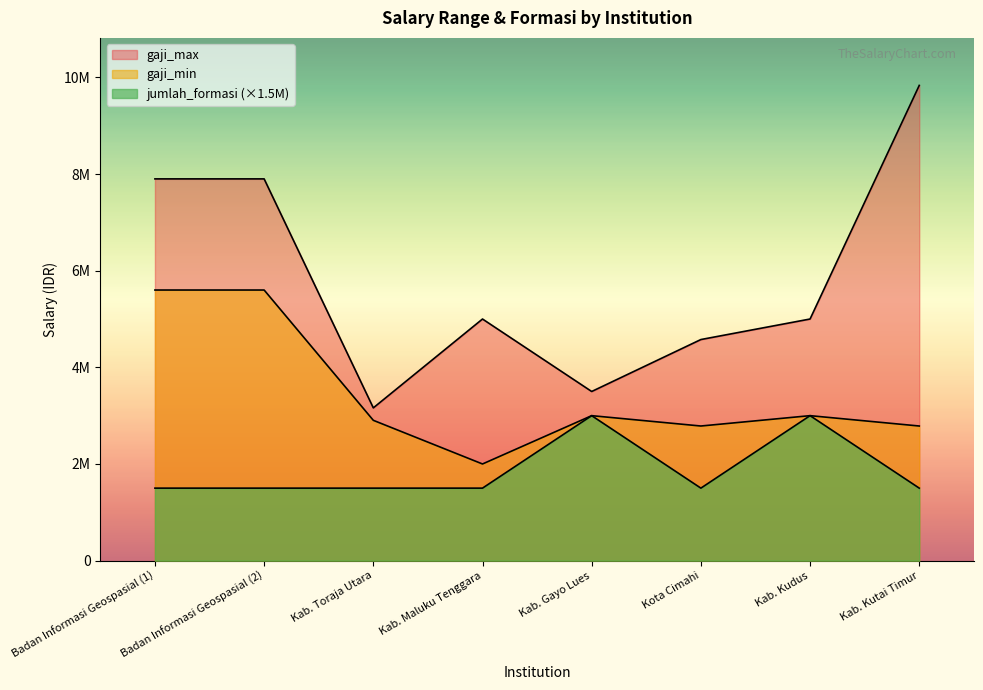

Where is the first local maximum for gaji_min?

Kab. Gayo Lues